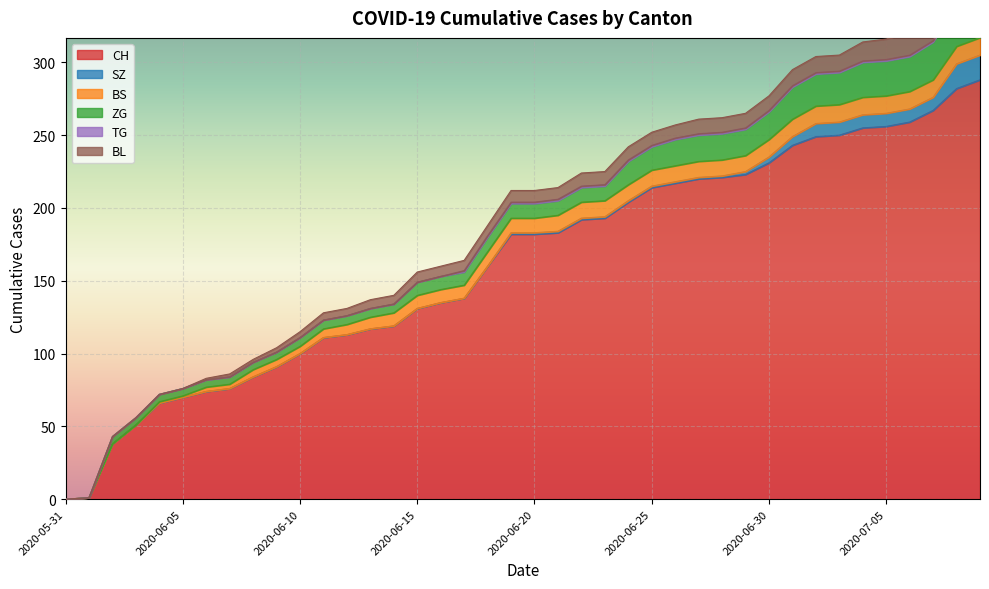

Count the number of data series in this chart.

6